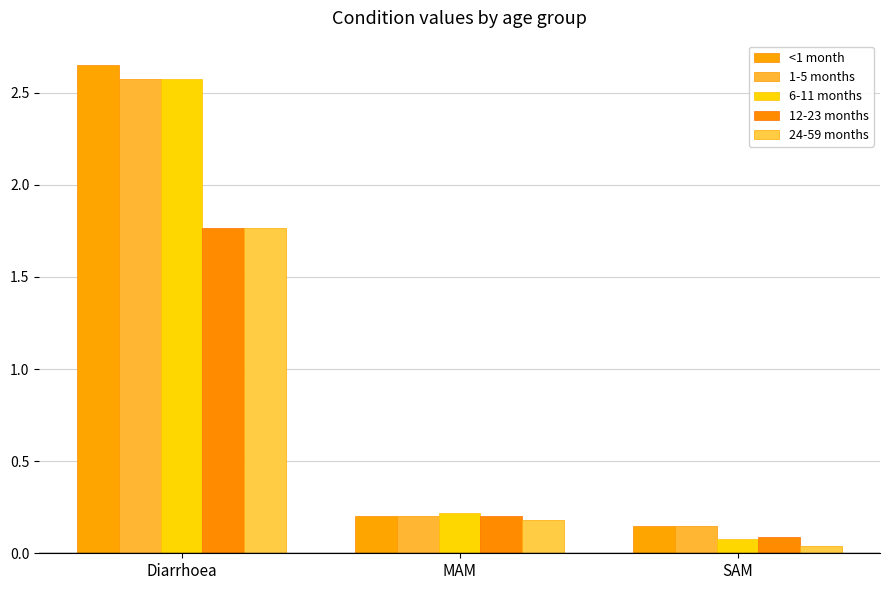

Which category has the lowest value in the 24-59 months series?

SAM